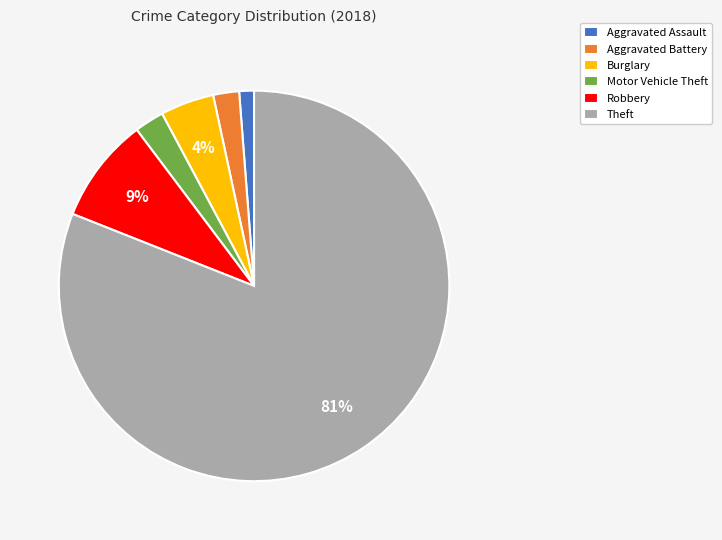

Do Motor Vehicle Theft and Aggravated Battery together represent more than half of the pie?

No